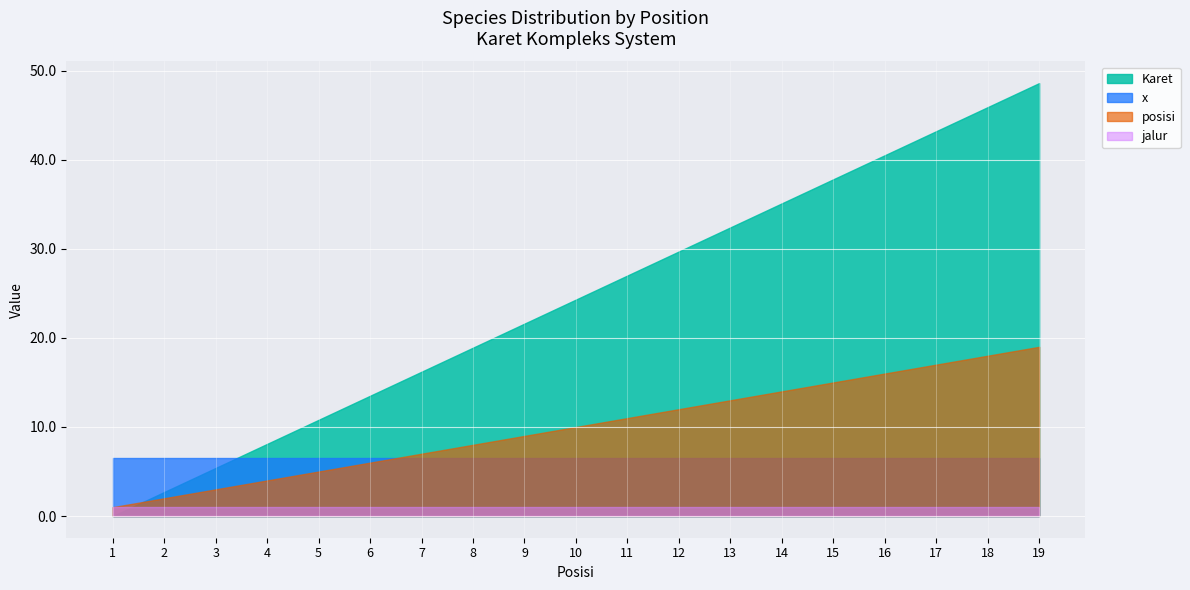

The x_val series shows 10.6 at 7. True or false?

False